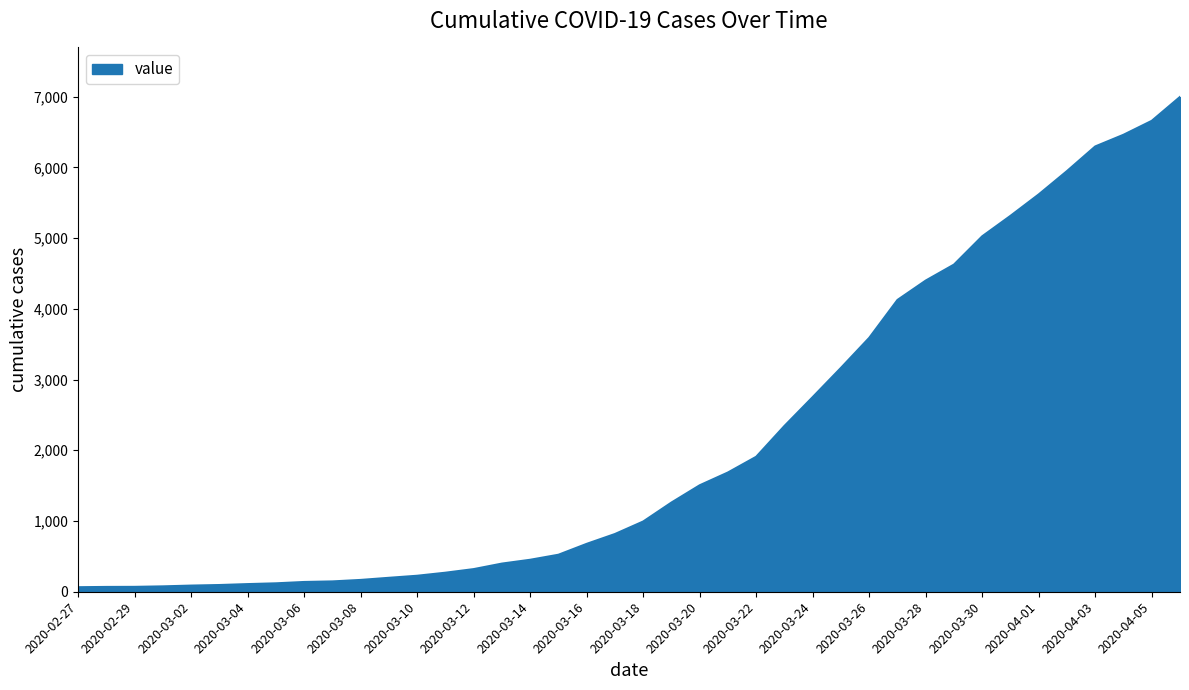

What is the greatest value displayed?

6995